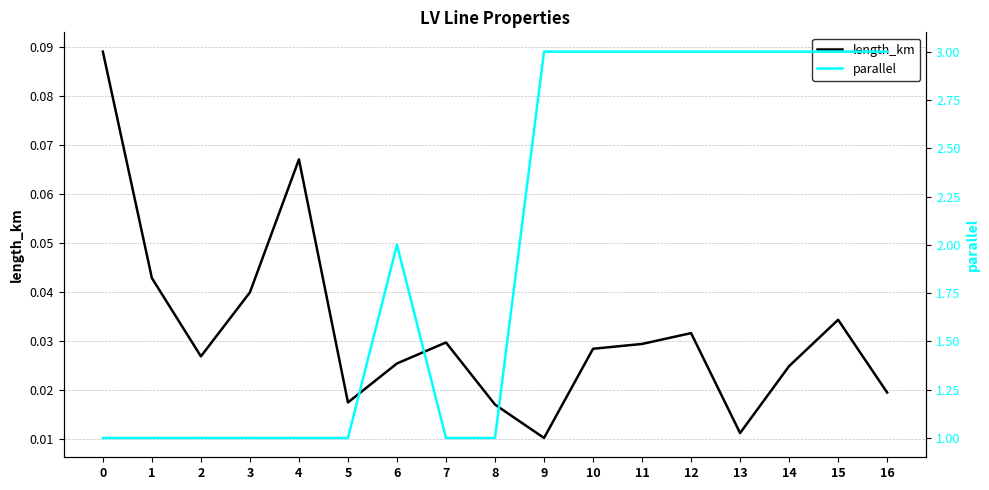

Rank the series by their average value, from lowest to highest.

length_km, parallel